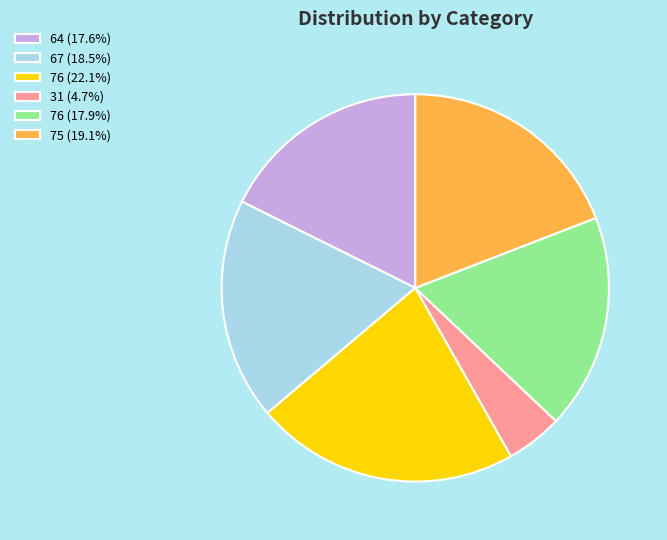

Is the sum of 67 (18.5%) and 76 (17.9%) greater than half?

No